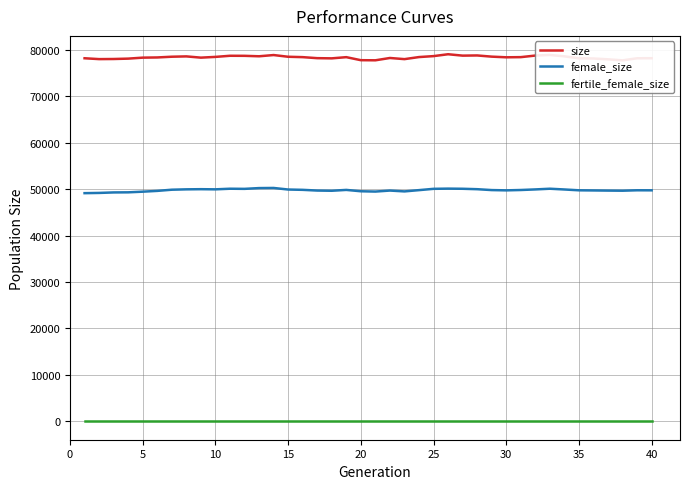

Rank the series by their average value, from lowest to highest.

fertile_female_size, female_size, size